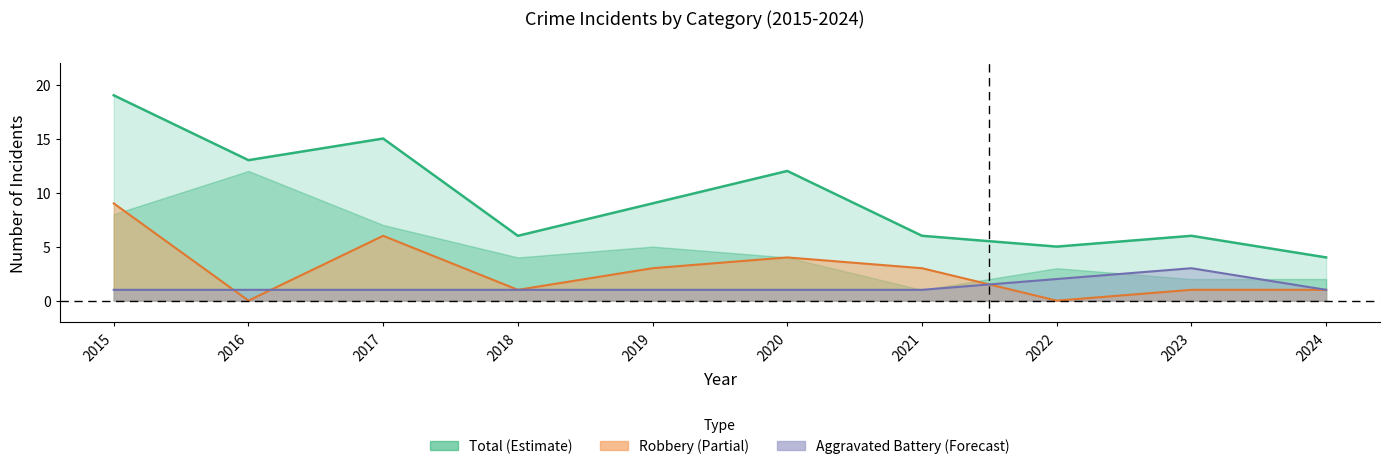

What is the value of the Robbery point at the 6th from the left?

4